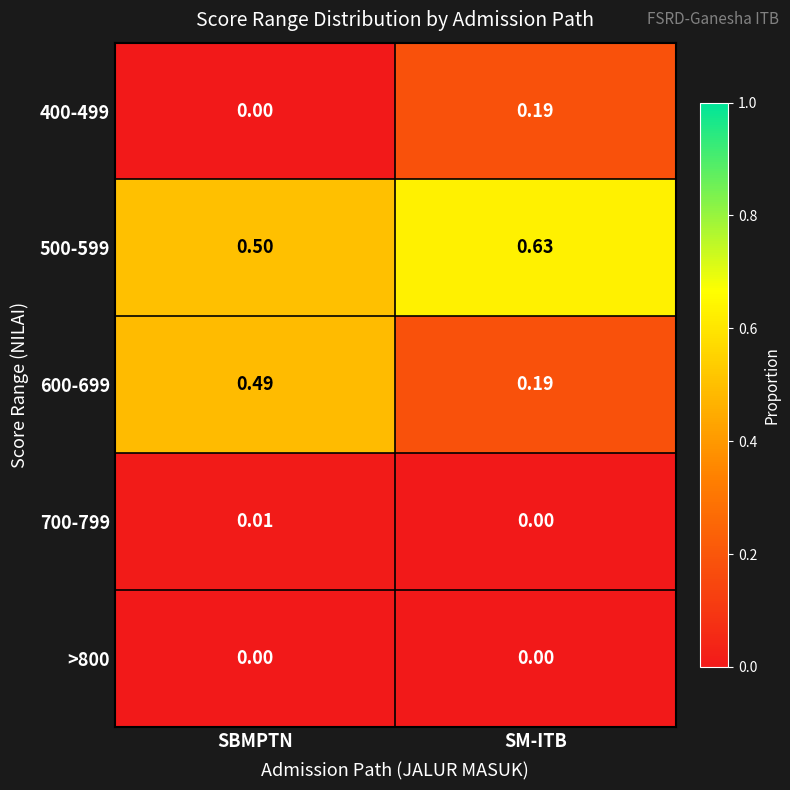

Which category has the highest value in the 700-799 series?

SBMPTN